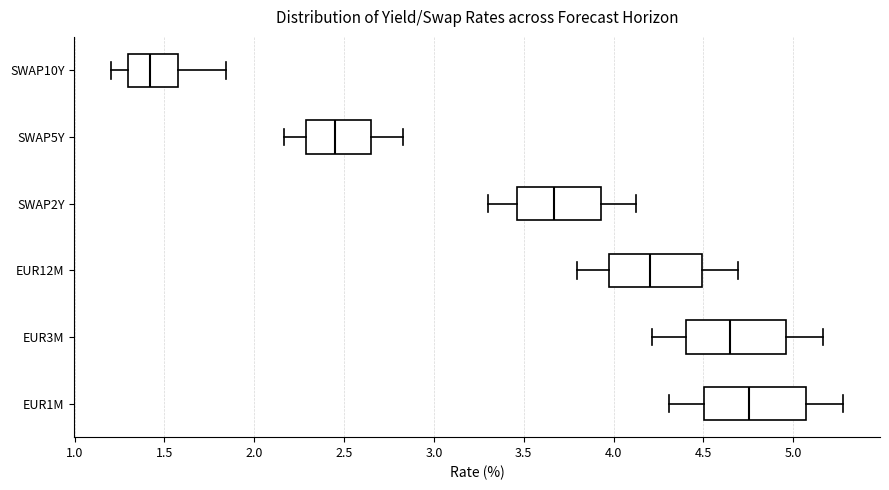

Where is the right edge of the box for EUR3M on the x-axis? The values are not printed on the chart, so give them approximately, as read against the axis.

4.95